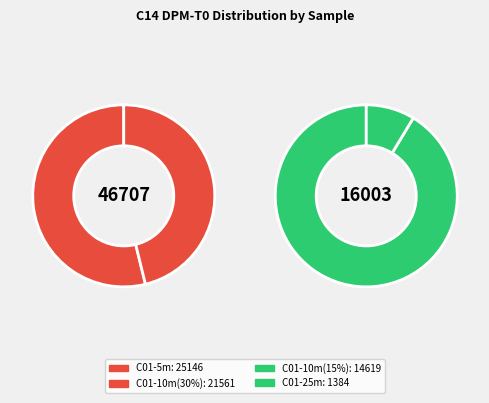

What is the total percentage of C01-5m and C01-25m?

42.3%